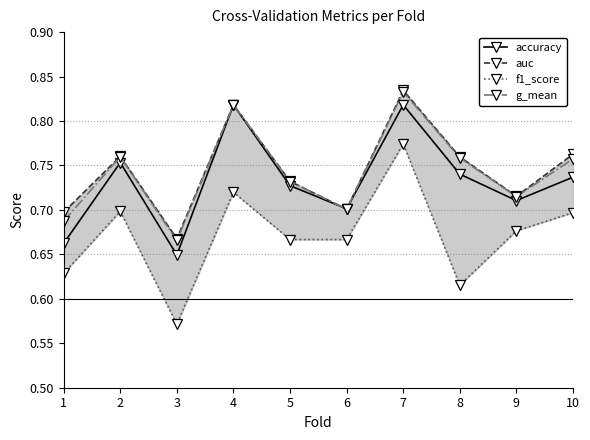

Reading left to right, transcribe all the data shown in this chart.

accuracy: 0.7	0.8	0.6	0.8	0.7	0.7	0.8	0.7	0.7	0.7
auc: 0.7	0.8	0.7	0.8	0.7	0.7	0.8	0.8	0.7	0.8
f1_score: 0.6	0.7	0.6	0.7	0.7	0.7	0.8	0.6	0.7	0.7
g_mean: 0.7	0.8	0.7	0.8	0.7	0.7	0.8	0.8	0.7	0.8